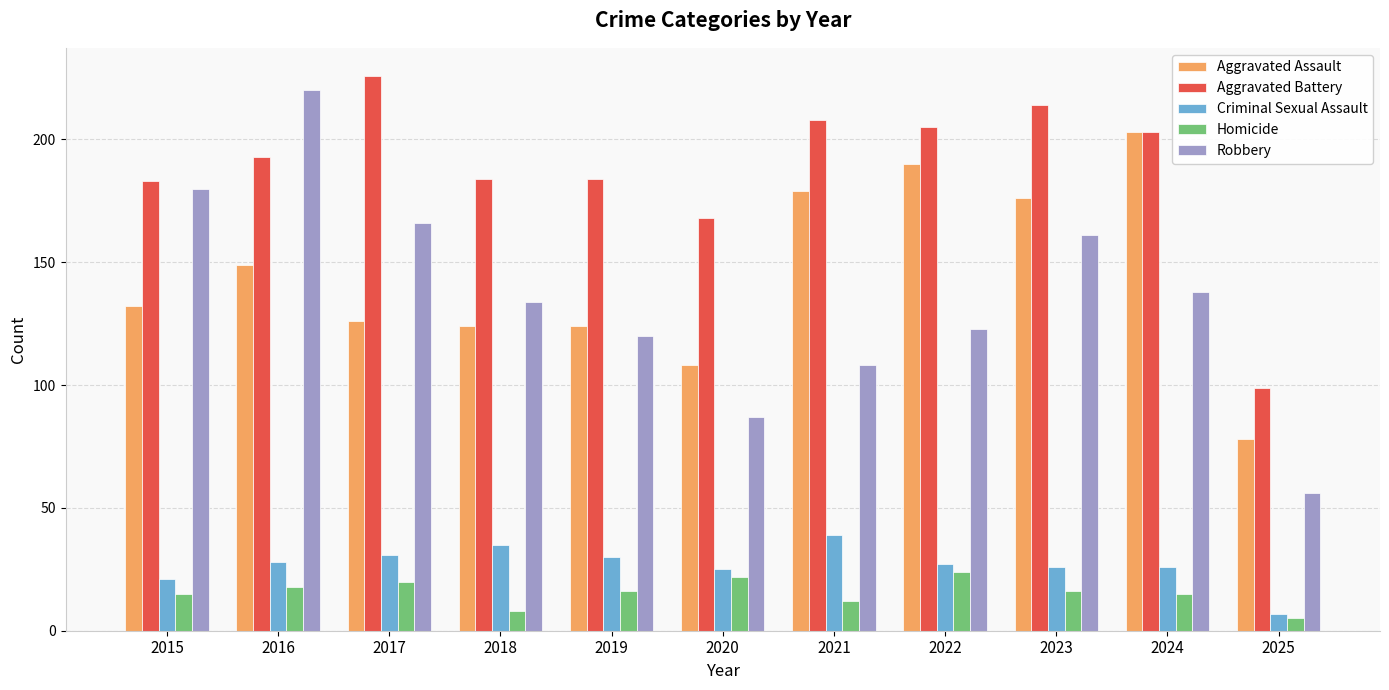

How many bars are there in total?

55